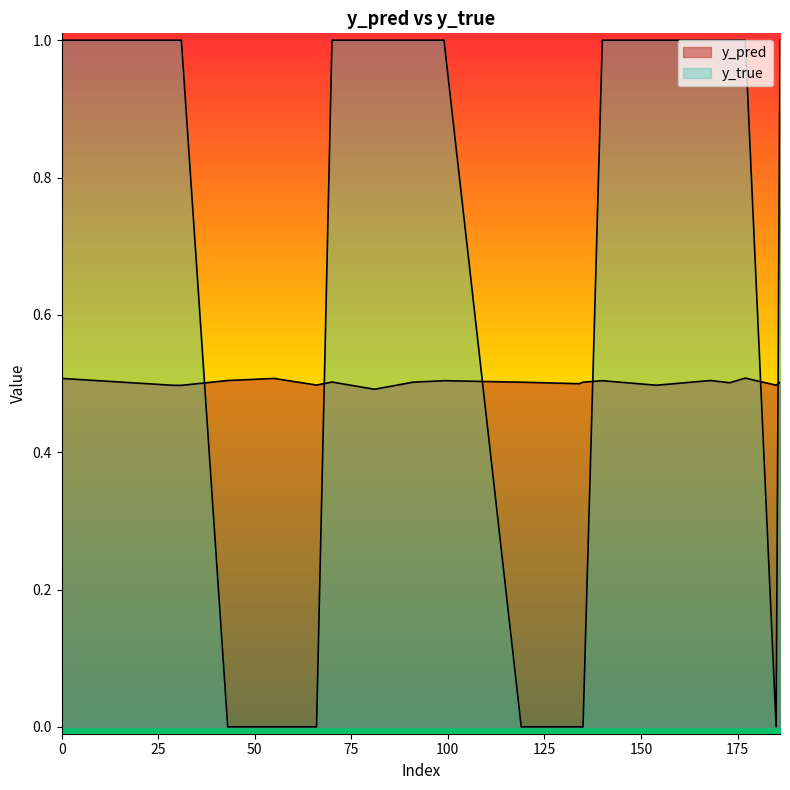

Reading left to right, extract all data points from this chart.

y_pred: 0.5	0.5	0.5	0.5	0.5	0.5	0.5	0.5	0.5	0.5	0.5	0.5	0.5	0.5	0.5	0.5	0.5	0.5	0.5	0.5
y_true: 1.0	1.0	1.0	0.0	0.0	0.0	1.0	1.0	1.0	1.0	0.0	0.0	0.0	1.0	1.0	1.0	1.0	1.0	0.0	1.0